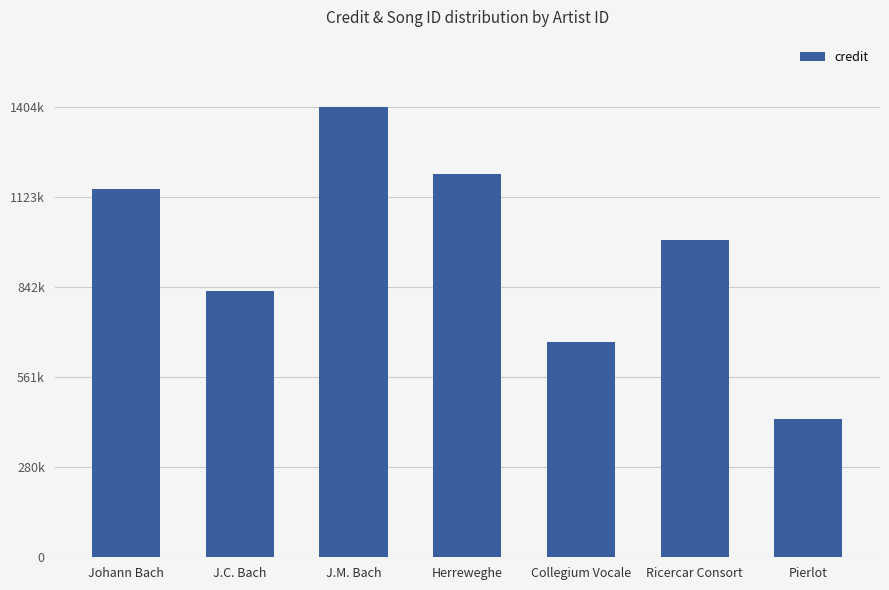

What is the difference between the values at Johann Bach and Collegium Vocale?

478851.6